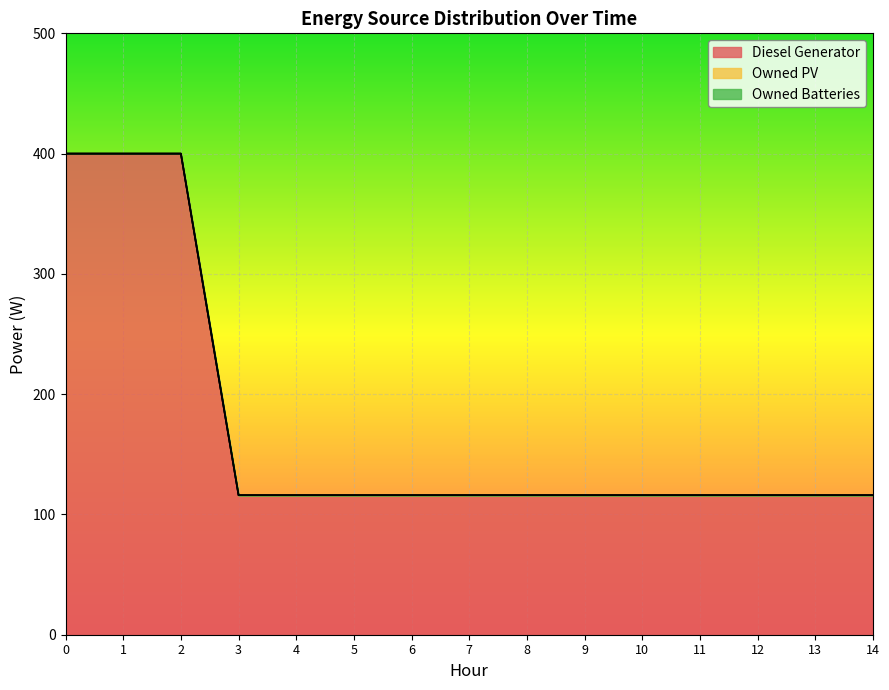

What is the spread (max minus min) of values at 1?

400